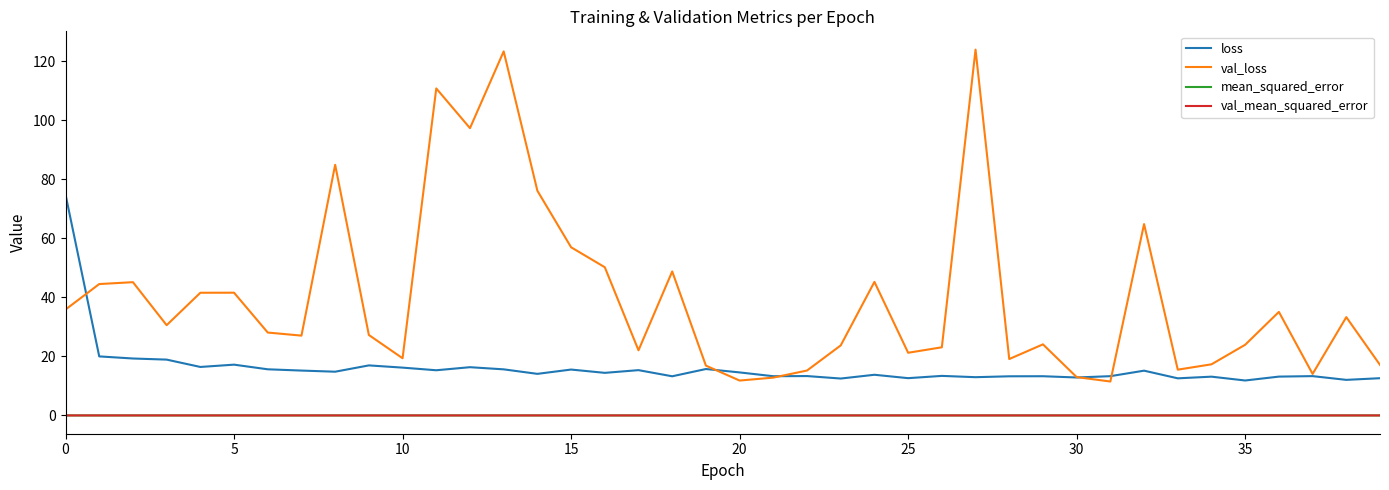

What is the difference between the second highest and second lowest values in the loss series?

7.9